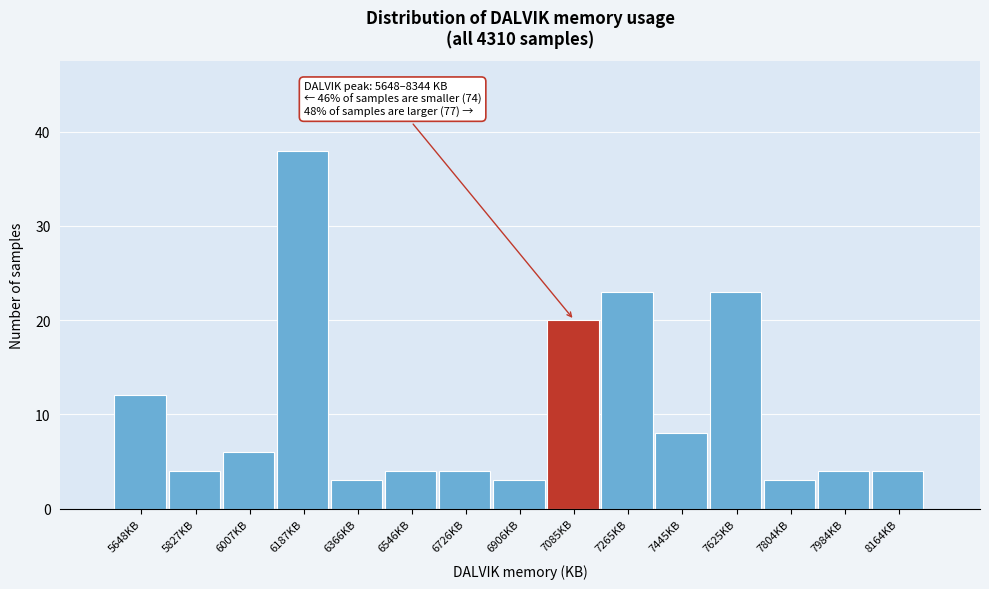

Reading right to left, extract all data points from this chart.

4	4	3	23	8	23	20	3	4	4	3	38	6	4	12